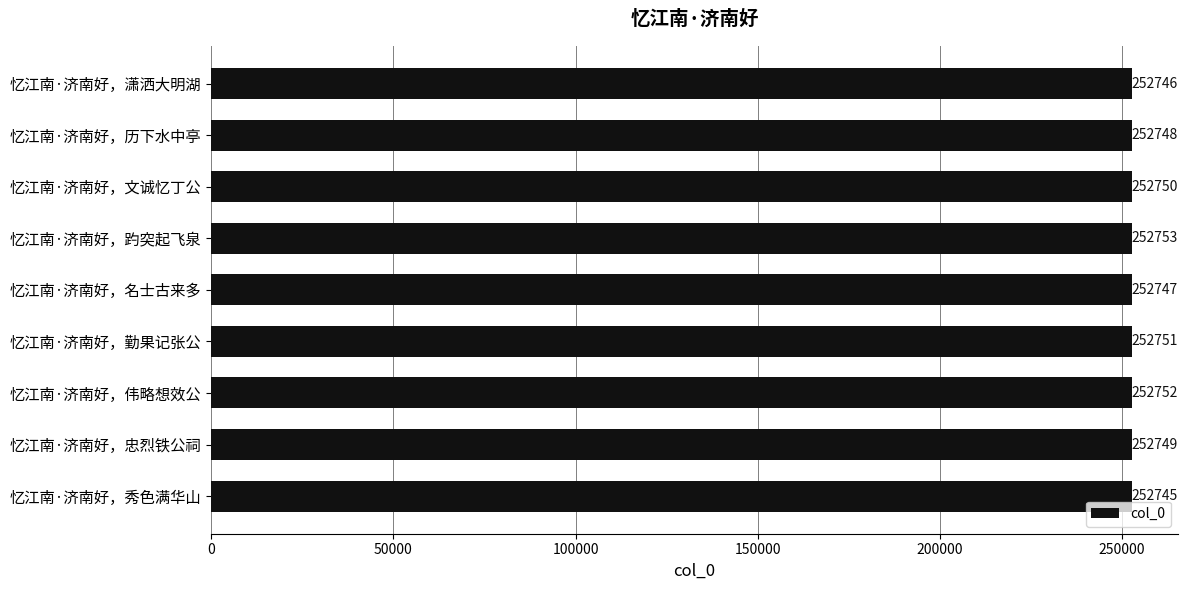

What is the maximum value shown in the chart?

252753